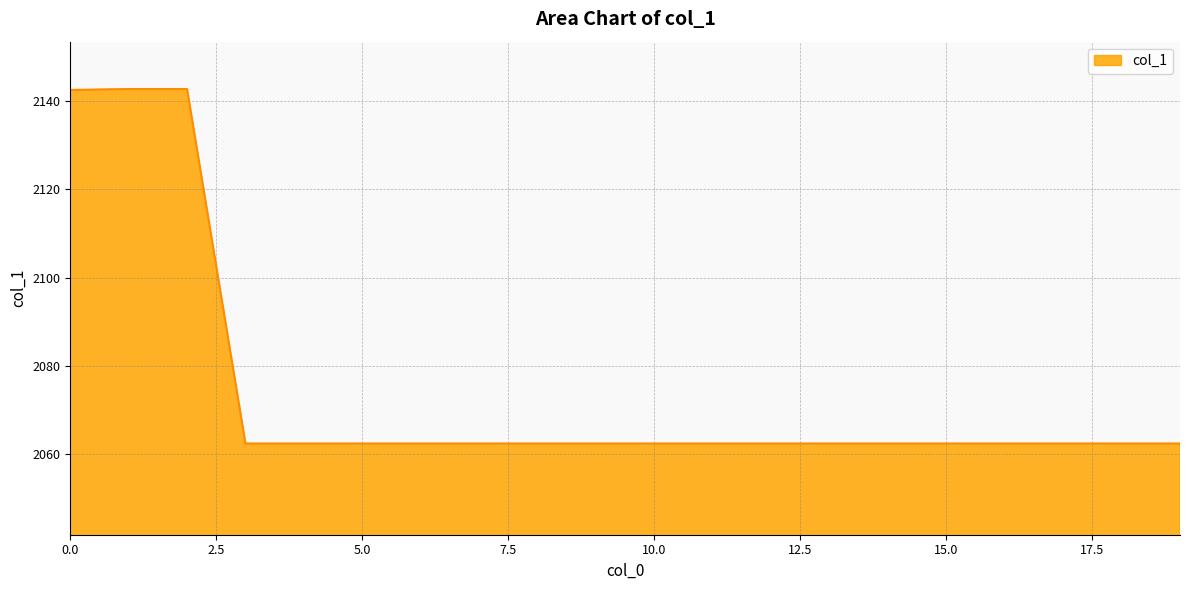

What is the difference between the maximum and minimum values?

80.2